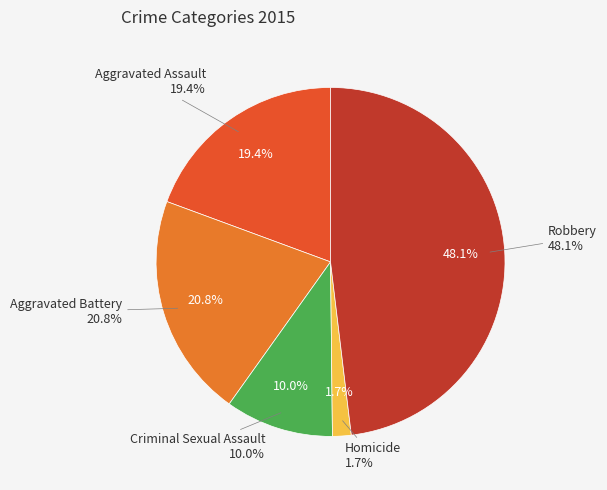

Is it true that Aggravated Battery is 32% of the pie?

False